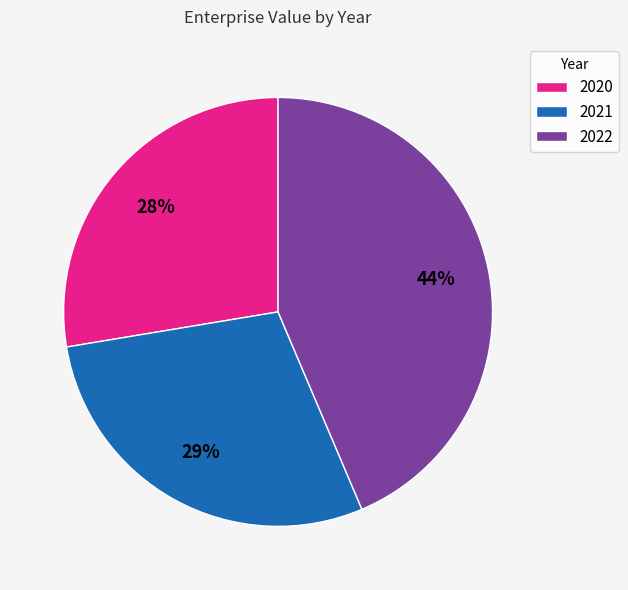

Which has a higher value, 2022 or 2020?

2022